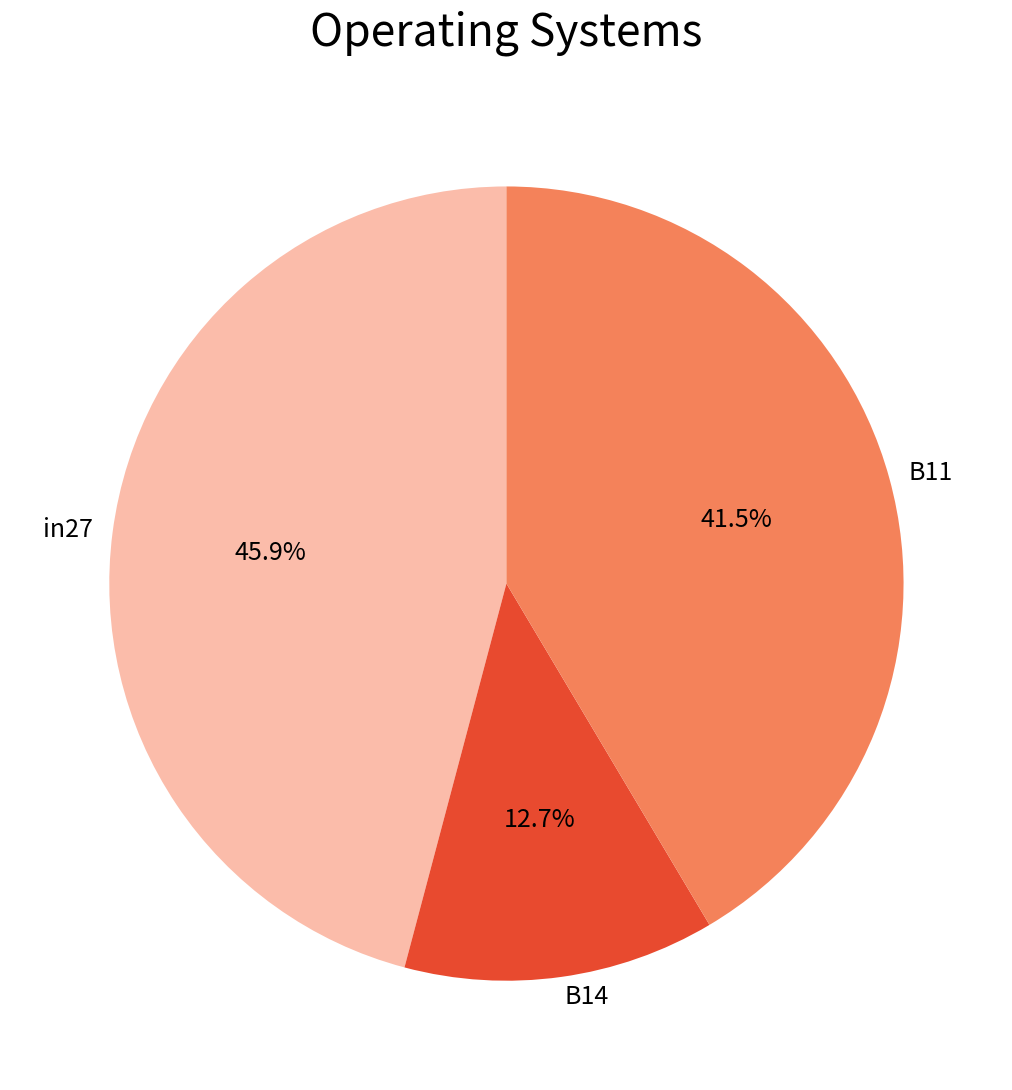

The in27 slice represents 54% of the pie. True or false?

False